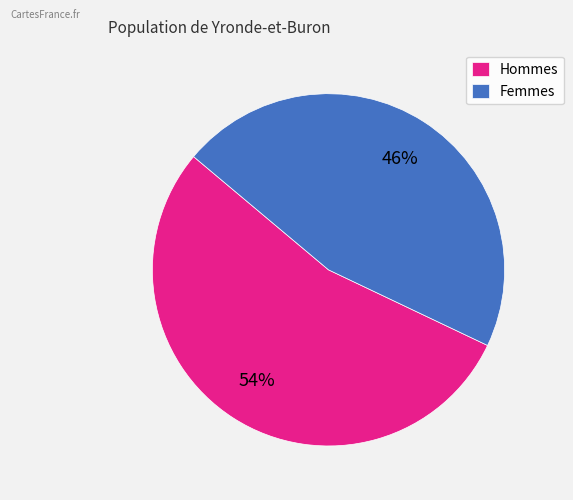

Which category has the biggest portion of the pie?

Hommes